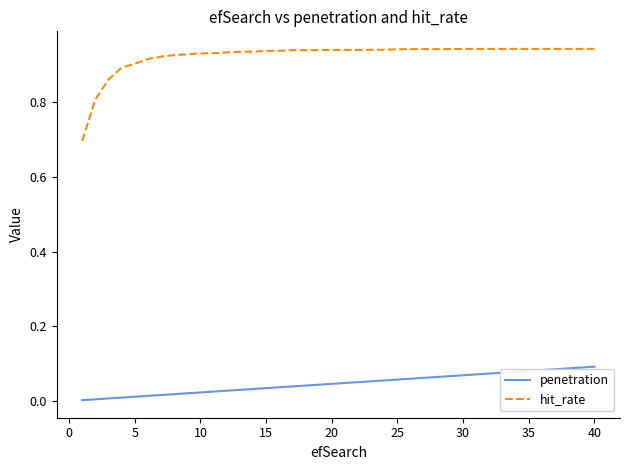

True or false: penetration and hit_rate intersect in this chart.

False